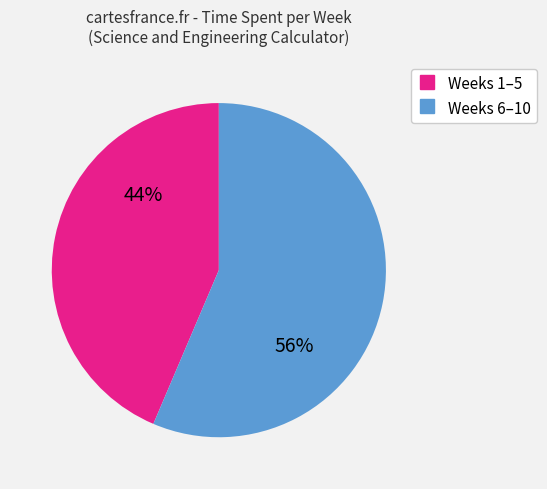

To the nearest percent, what is the average slice percentage?

50%